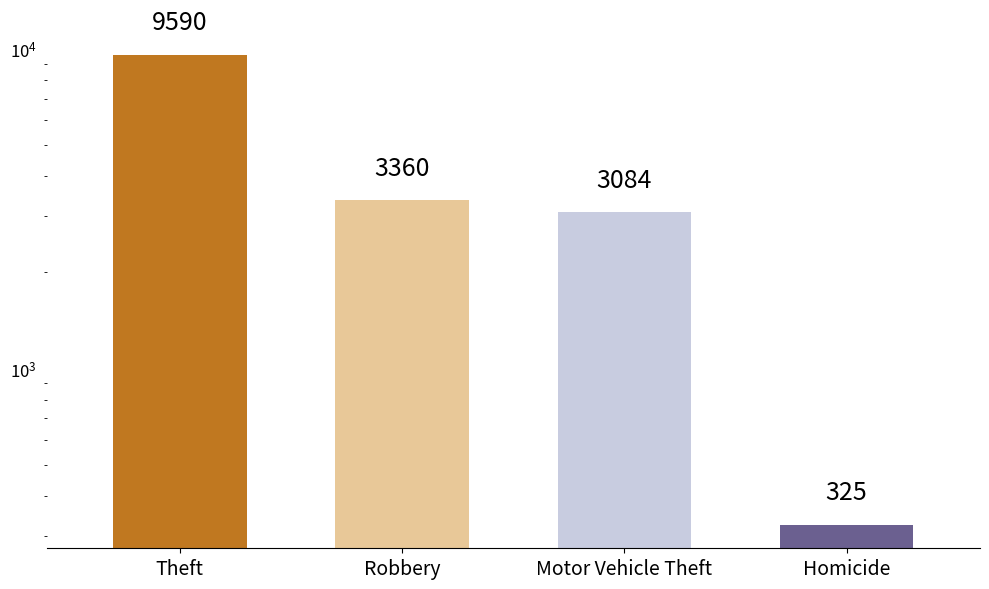

At which category does the chart reach its peak across all series?

Theft